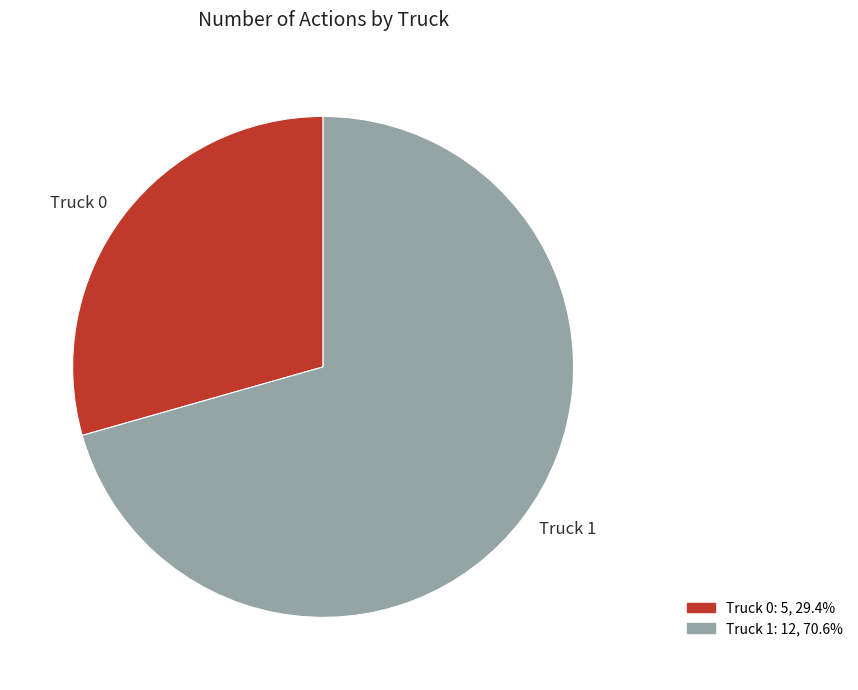

Which category has the smallest portion of the pie?

Truck 0